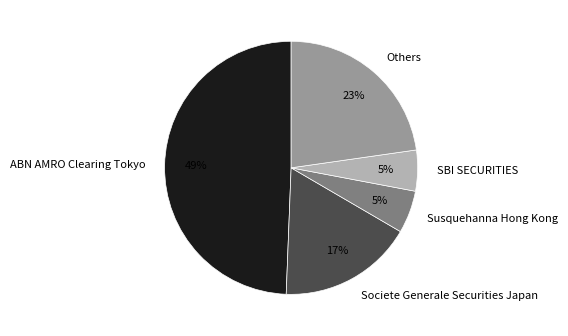

Which slice is the largest?

ABN AMRO Clearing Tokyo